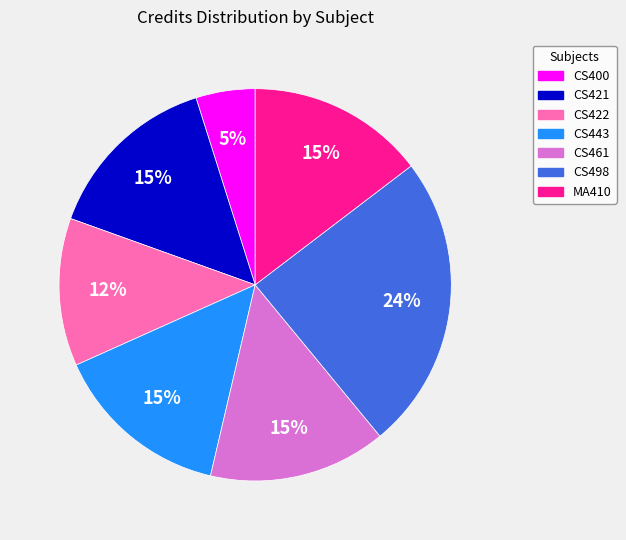

Does CS400 represent more than half of the total?

No